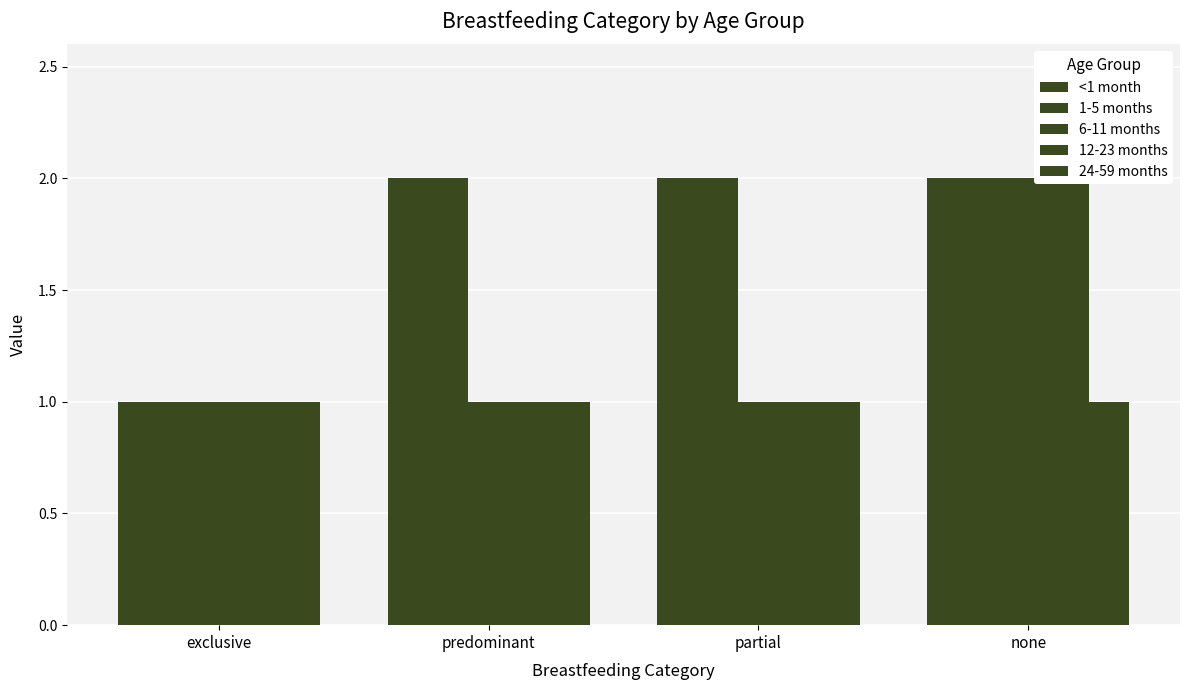

Reading left to right, transcribe all the data shown in this chart.

<1 month: exclusive=1	predominant=2	partial=2	none=2
1-5 months: exclusive=1	predominant=2	partial=2	none=2
6-11 months: exclusive=1	predominant=1	partial=1	none=2
12-23 months: exclusive=1	predominant=1	partial=1	none=2
24-59 months: exclusive=1	predominant=1	partial=1	none=1